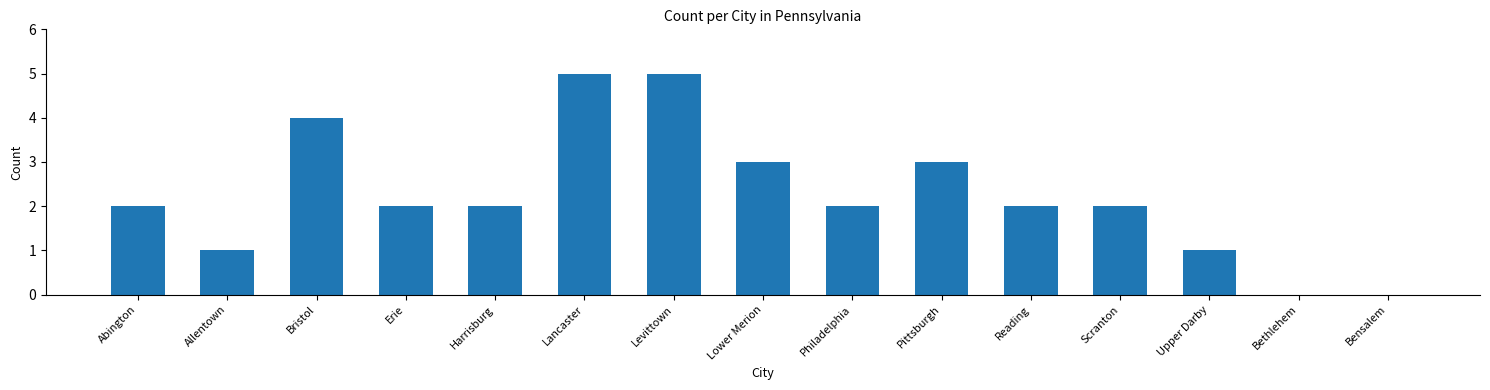

How many values are between 1 and 3?

10